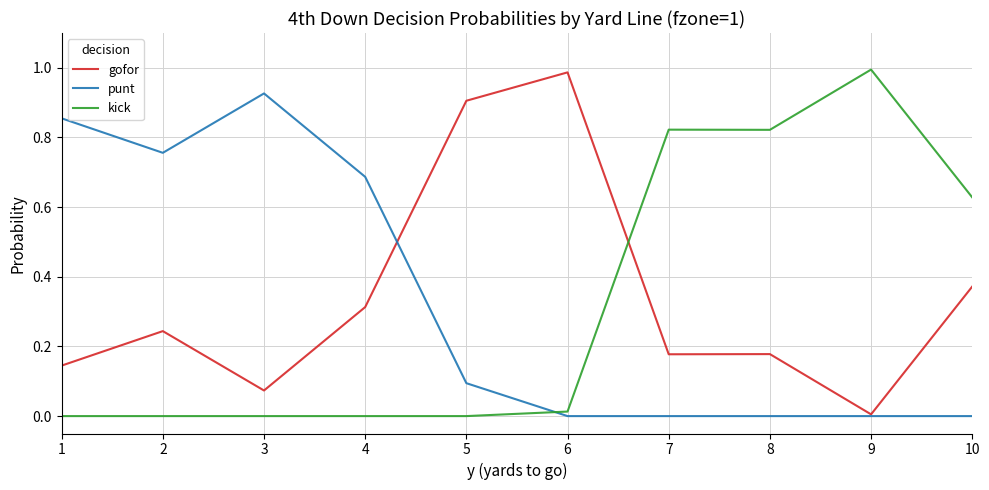

At which label does gofor reach its minimum?

9